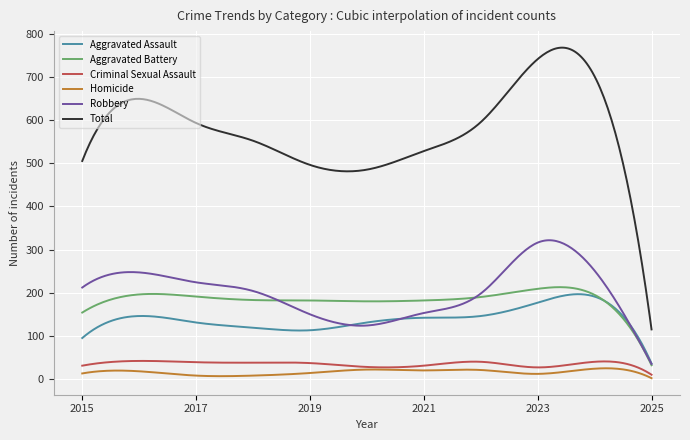

Which series has the largest total across all categories?

Total